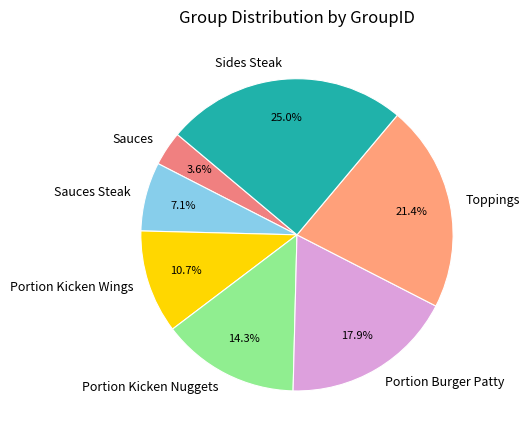

The Portion Kicken Wings slice represents 18% of the pie. True or false?

False